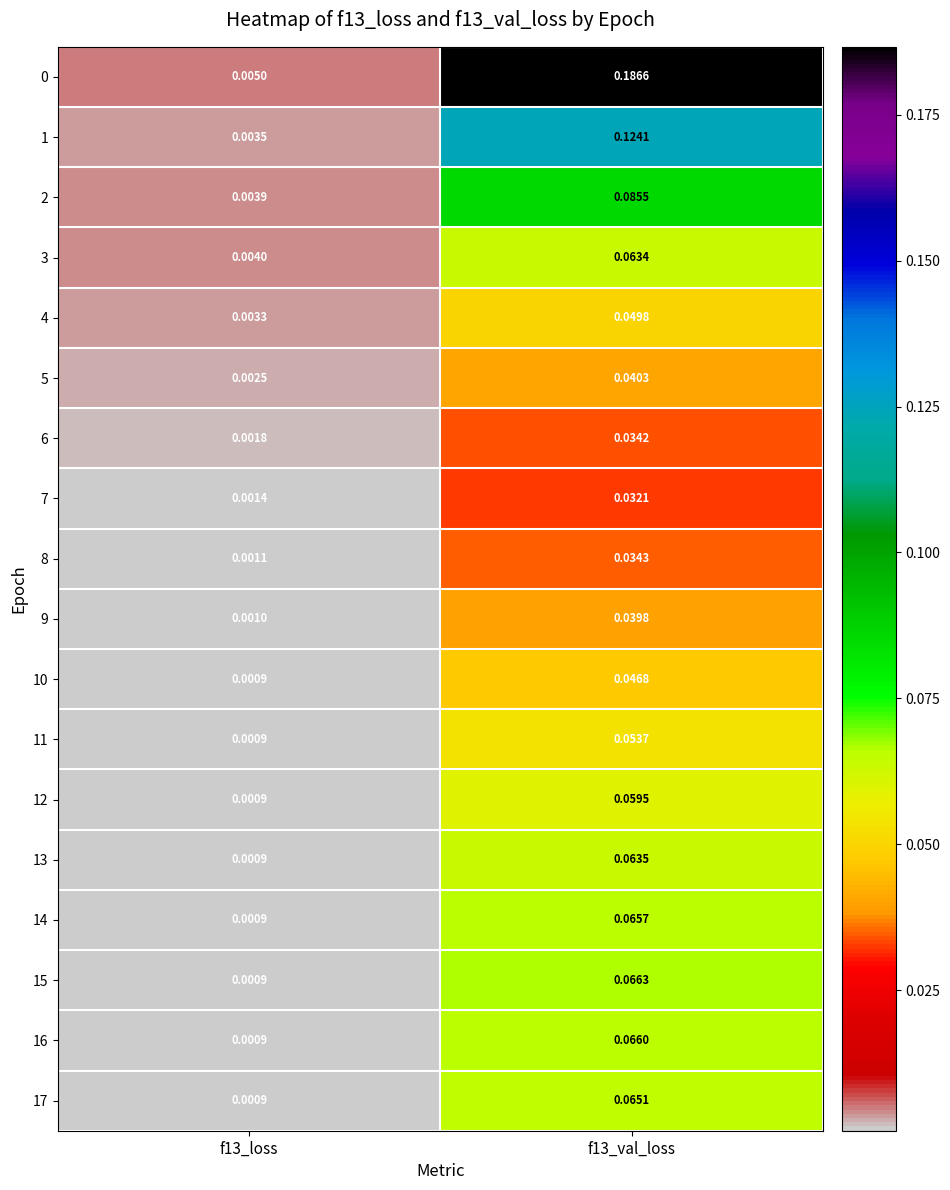

What is the total value across all series at f13_val_loss?

1.2